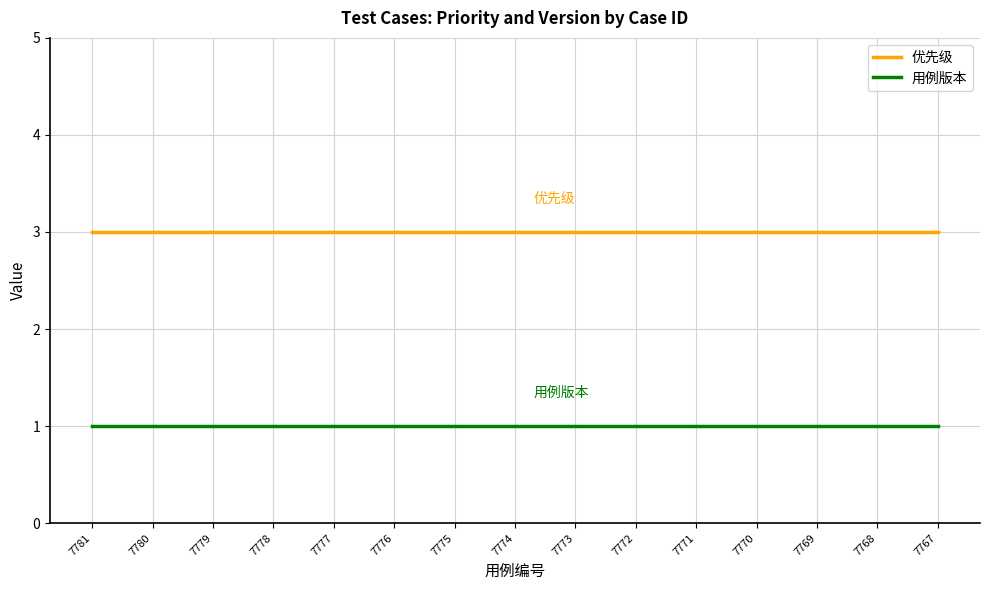

Does the chart display data point markers on the line(s)?

No